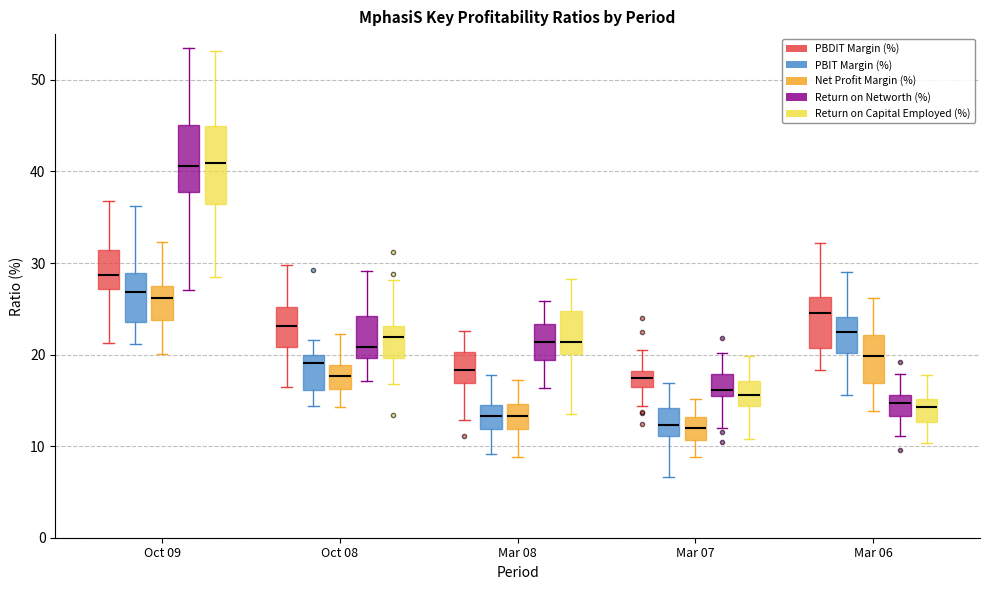

Reading left to right, transcribe this box plot: for each box, give where its median line is, the range the box spans, and where its two whiskers end, as read against the y-axis. The values are not printed on the chart, so give them approximately, as read against the axis.

Oct 09 (PBDIT Margin (%)): median 29, box 27 to 31, whiskers 21 to 37
Oct 09 (PBIT Margin (%)): median 27, box 24 to 29, whiskers 21 to 36
Oct 09 (Net Profit Margin (%)): median 26, box 24 to 27, whiskers 20 to 32
Oct 09 (Return on Networth (%)): median 41, box 38 to 45, whiskers 27 to 54
Oct 09 (Return on Capital Employed (%)): median 41, box 36 to 45, whiskers 29 to 53
Oct 08 (PBDIT Margin (%)): median 23, box 21 to 25, whiskers 16 to 30
Oct 08 (PBIT Margin (%)): median 19, box 16 to 20, whiskers 14 to 22
Oct 08 (Net Profit Margin (%)): median 18, box 16 to 19, whiskers 14 to 22
Oct 08 (Return on Networth (%)): median 21, box 20 to 24, whiskers 17 to 29
Oct 08 (Return on Capital Employed (%)): median 22, box 20 to 23, whiskers 17 to 28
Mar 08 (PBDIT Margin (%)): median 18, box 17 to 20, whiskers 13 to 23
Mar 08 (PBIT Margin (%)): median 13, box 12 to 15, whiskers 9 to 18
Mar 08 (Net Profit Margin (%)): median 13, box 12 to 15, whiskers 9 to 17
Mar 08 (Return on Networth (%)): median 21, box 19 to 23, whiskers 16 to 26
Mar 08 (Return on Capital Employed (%)): median 21, box 20 to 25, whiskers 13 to 28
Mar 07 (PBDIT Margin (%)): median 17 (inside the box), box 17 to 18, whiskers 14 to 20
Mar 07 (PBIT Margin (%)): median 12, box 11 to 14, whiskers 7 to 17
Mar 07 (Net Profit Margin (%)): median 12, box 11 to 13, whiskers 9 to 15
Mar 07 (Return on Networth (%)): median 16, box 15 to 18, whiskers 12 to 20
Mar 07 (Return on Capital Employed (%)): median 16, box 14 to 17, whiskers 11 to 20
Mar 06 (PBDIT Margin (%)): median 25, box 21 to 26, whiskers 18 to 32
Mar 06 (PBIT Margin (%)): median 23, box 20 to 24, whiskers 16 to 29
Mar 06 (Net Profit Margin (%)): median 20, box 17 to 22, whiskers 14 to 26
Mar 06 (Return on Networth (%)): median 15, box 13 to 16, whiskers 11 to 18
Mar 06 (Return on Capital Employed (%)): median 14, box 13 to 15, whiskers 10 to 18